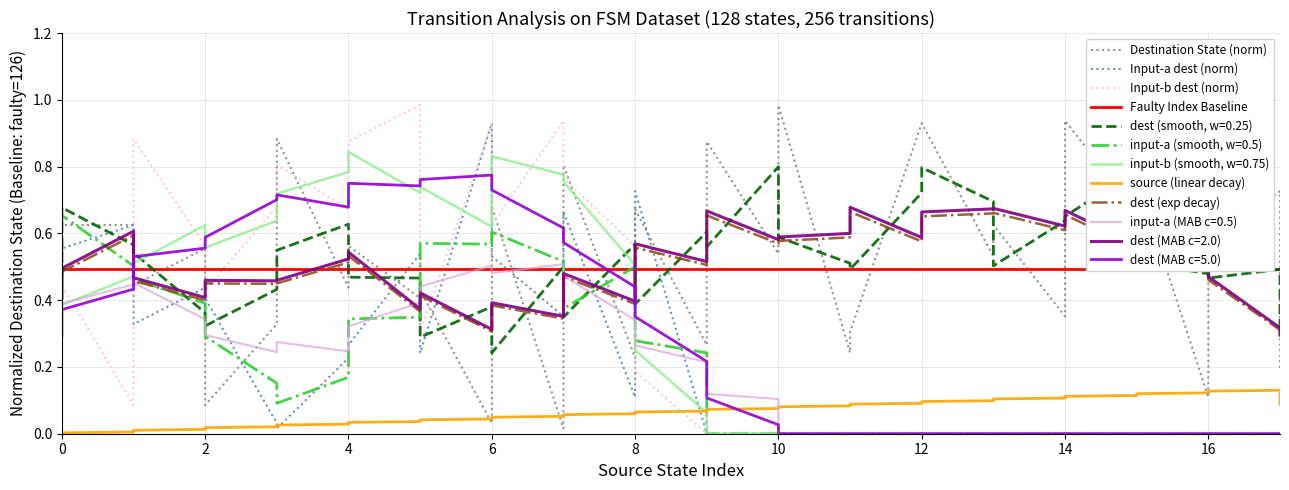

The value of dest (exp decay) at 35 is 0.4. True or false?

False